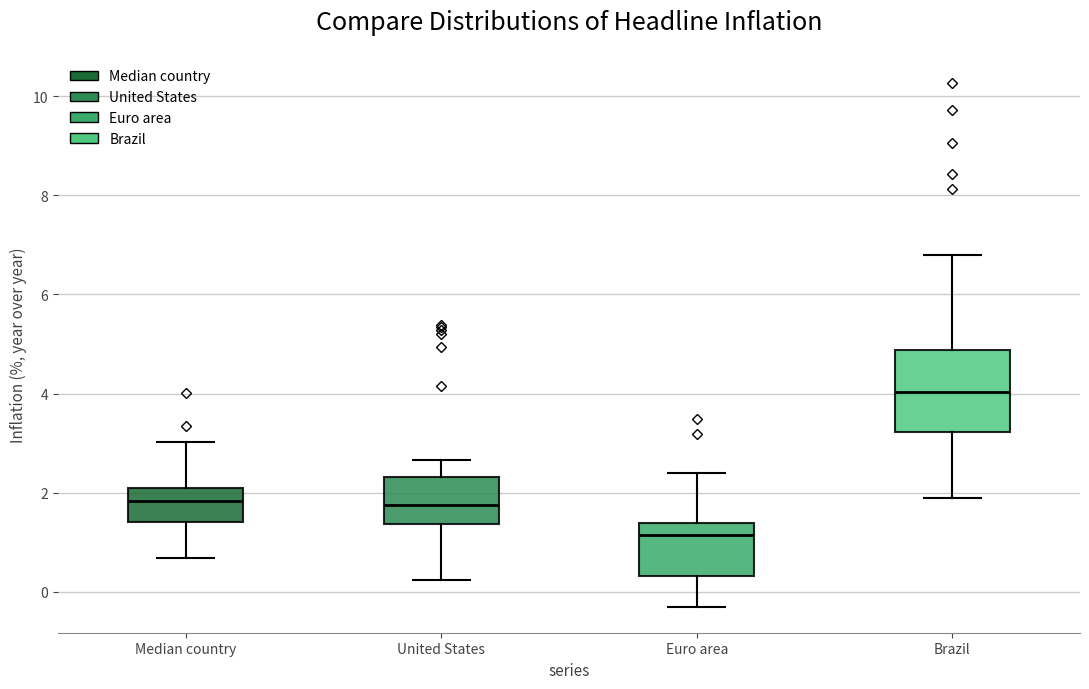

Comparing the boxes themselves (not the whiskers), which one is the tallest?

Brazil